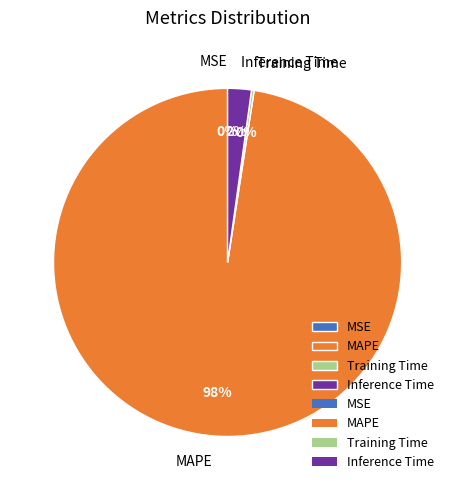

Combined, do MAPE and Inference Time account for over 50%?

Yes